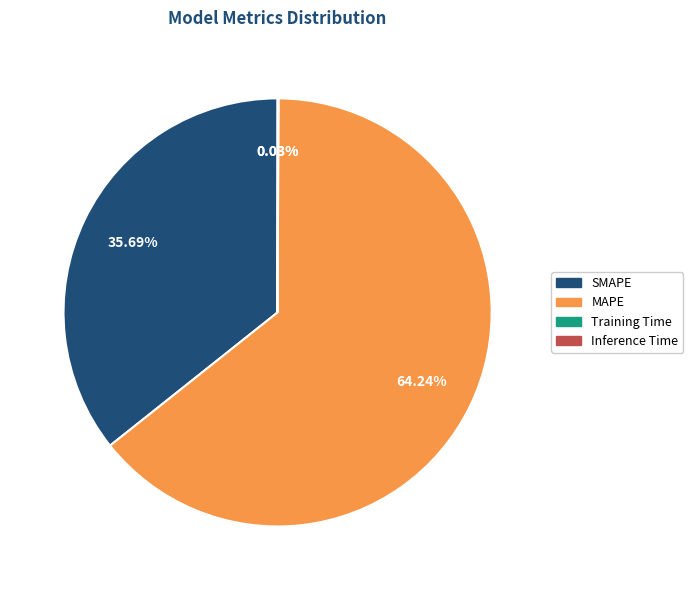

Between MAPE and SMAPE, which is larger?

MAPE